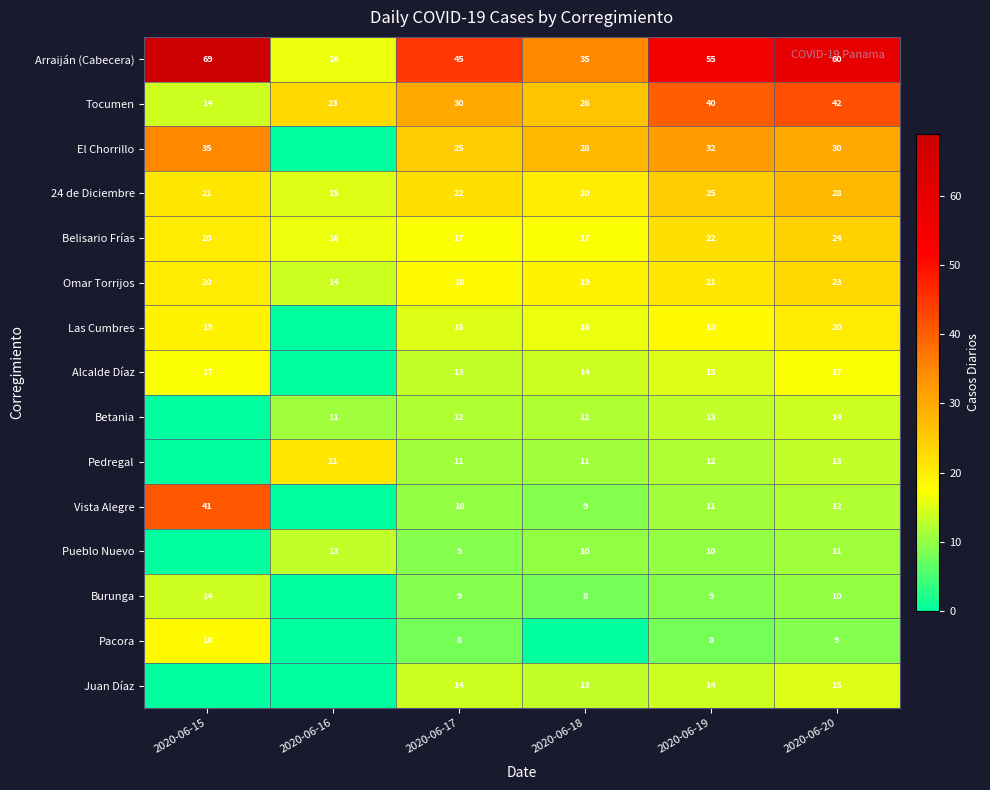

Which category has the highest value in the Tocumen series?

2020-06-20